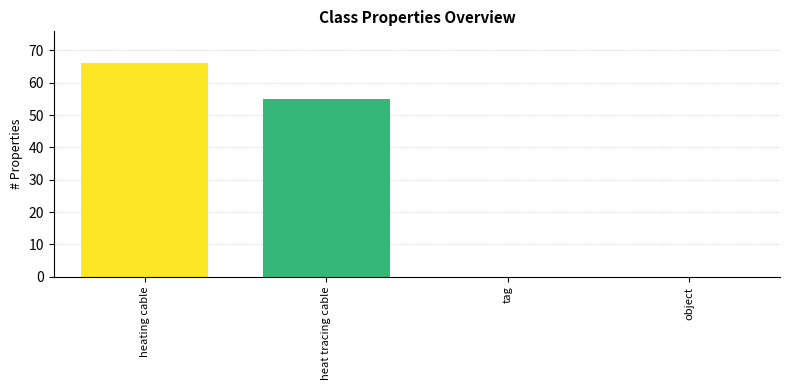

What is the change in value from heat tracing cable to tag?

-55